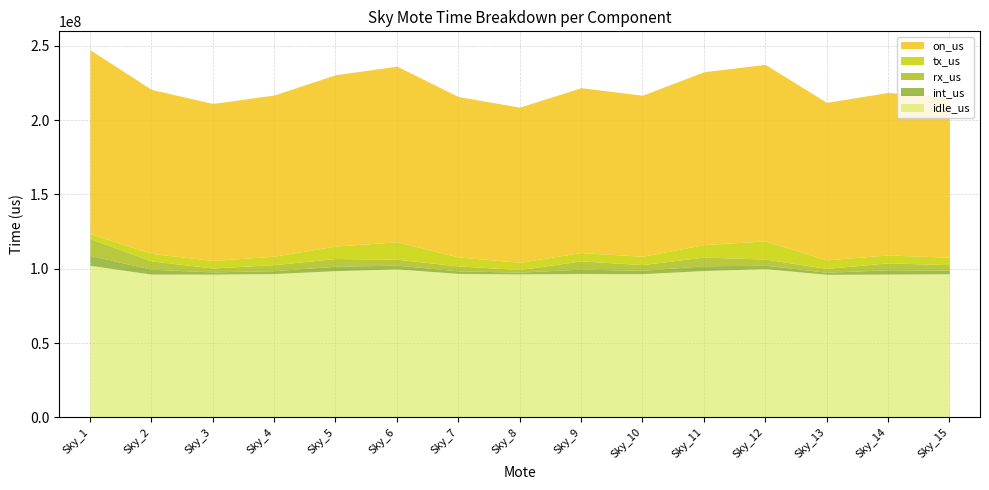

What is the difference between the second highest and second lowest values in the on_us series?

13146223